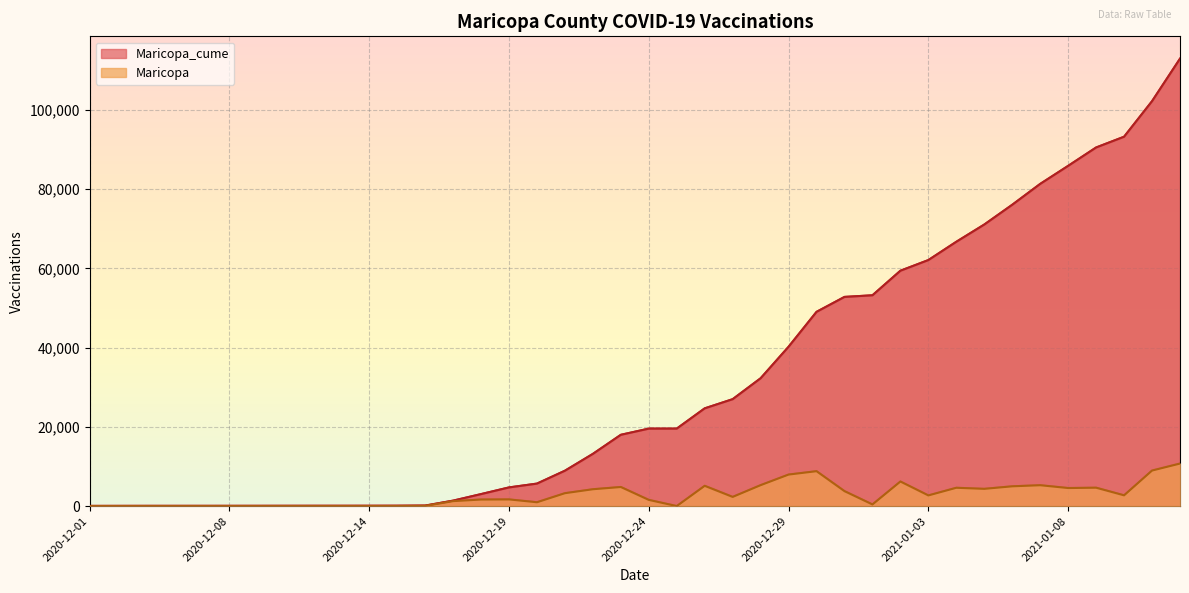

Is the value of Maricopa_cume at 2021-01-03 greater than the value of Maricopa at 2020-12-10?

Yes